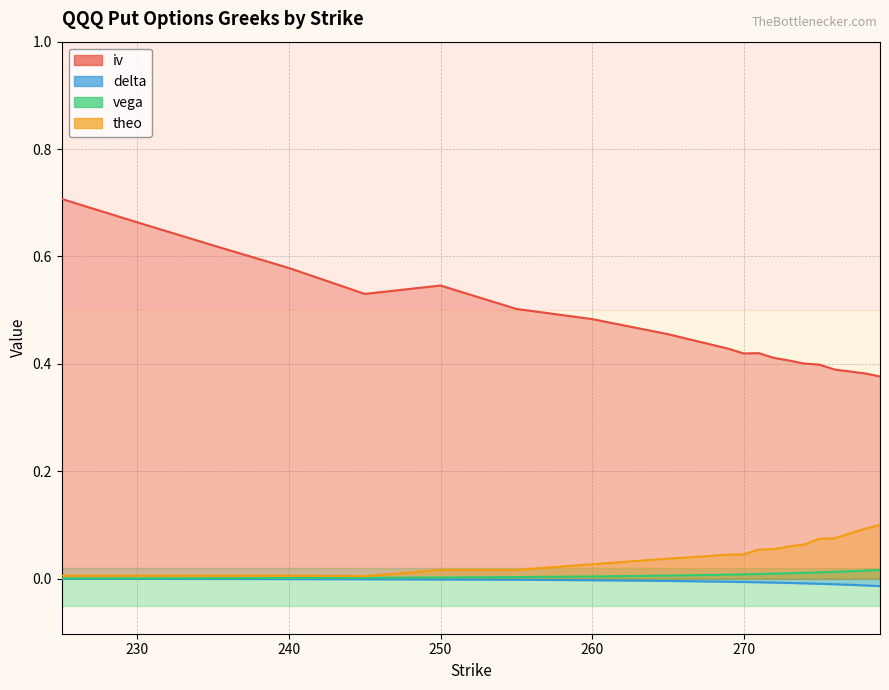

True or false: iv and theo intersect in this chart.

False